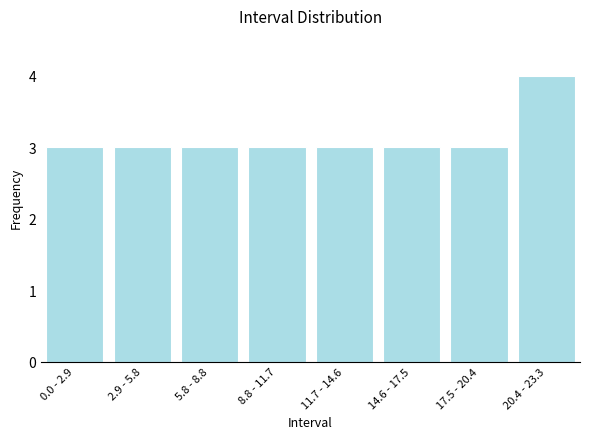

Reading right to left, transcribe all the data shown in this chart.

20.4 - 23.3=4	17.5 - 20.4=3	14.6 - 17.5=3	11.7 - 14.6=3	8.8 - 11.7=3	5.8 - 8.8=3	2.9 - 5.8=3	0.0 - 2.9=3